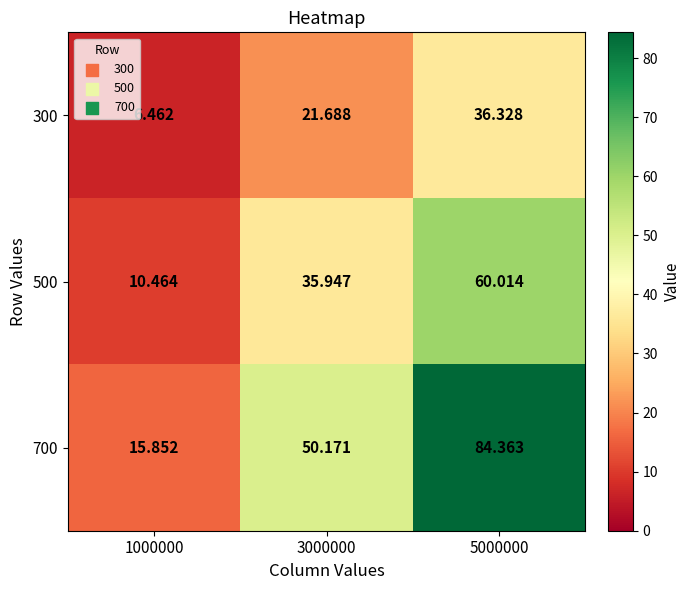

At which category does the chart reach its peak across all series?

5000000